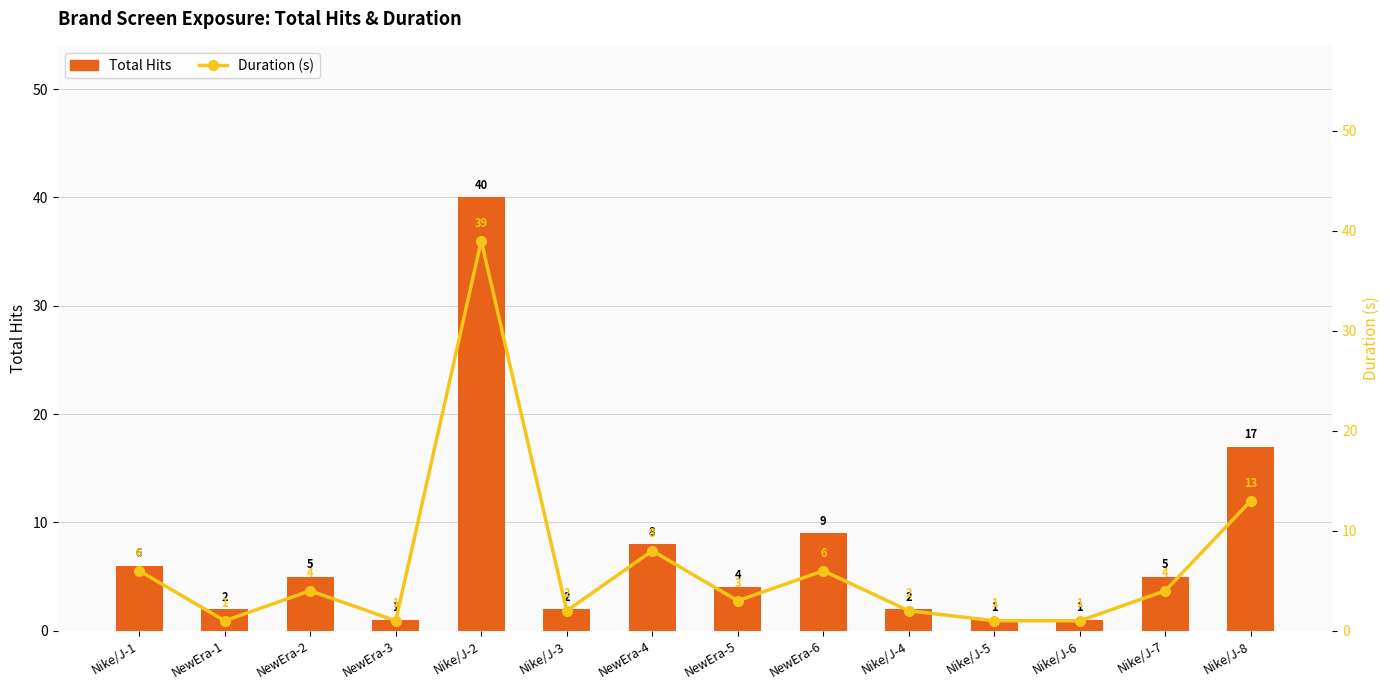

List the labels in order of Duration (s) value, largest first.

Nike/J-2, Nike/J-8, NewEra-4, Nike/J-1, NewEra-6, NewEra-2, Nike/J-7, NewEra-5, Nike/J-3, Nike/J-4, NewEra-1, NewEra-3, Nike/J-5, Nike/J-6